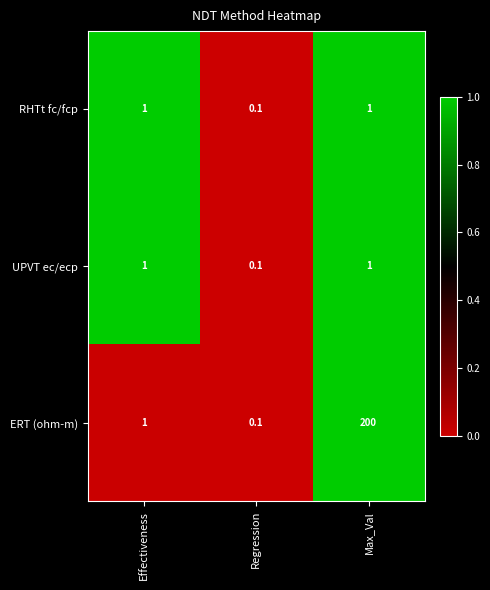

Reading right to left, transcribe all the data shown in this chart.

RHTt fc/fcp: Max_Val=1.0	Regression=0.1	Effectiveness=1.0
UPVT ec/ecp: Max_Val=1.0	Regression=0.1	Effectiveness=1.0
ERT (ohm-m): Max_Val=200.0	Regression=0.1	Effectiveness=1.0